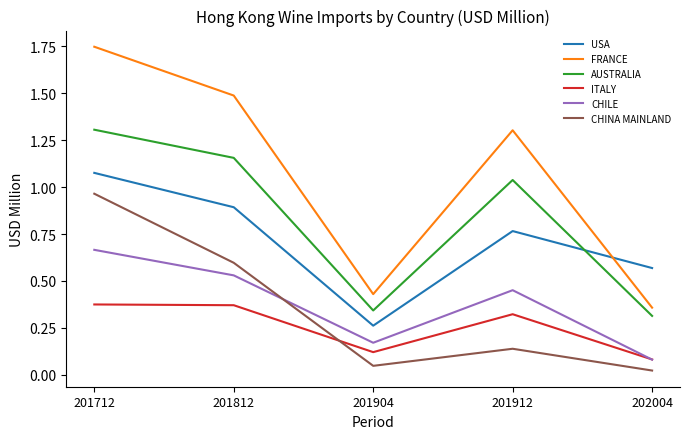

Is this an area chart (filled region under the line)?

No